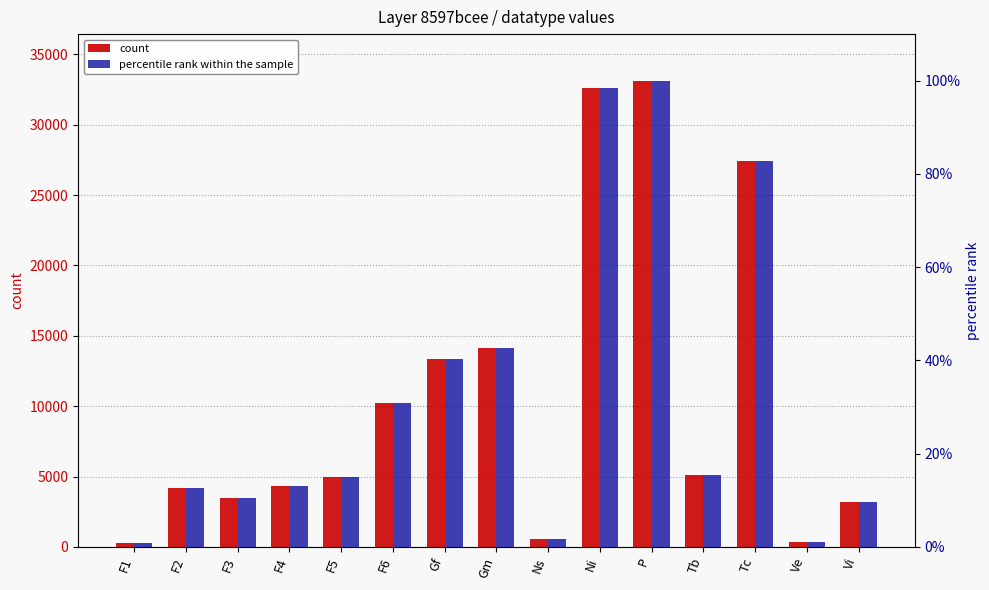

What is the approximate value of count at F2?

4162.0